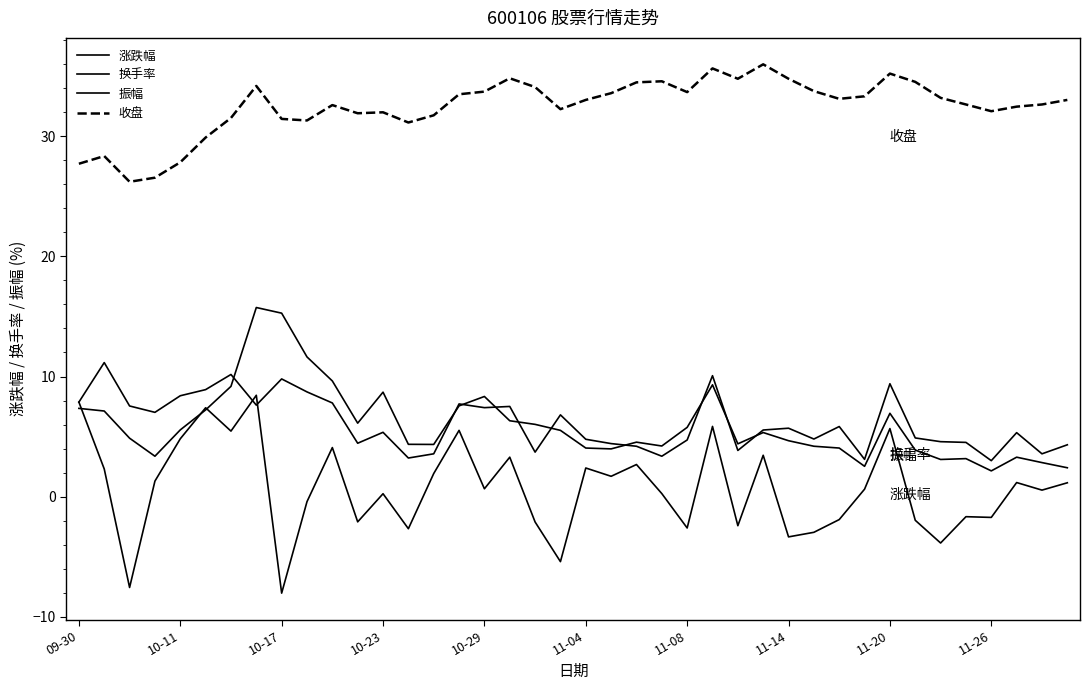

Does the chart display data point markers on the line(s)?

No